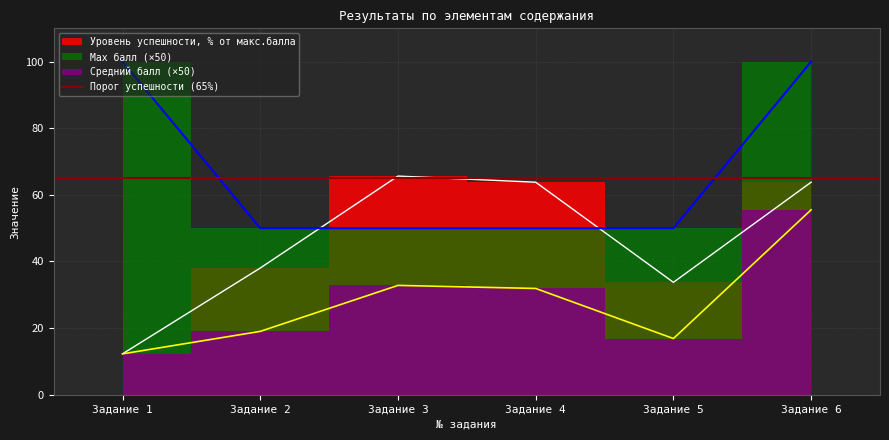

How many data points in Средний балл are above 31?

3